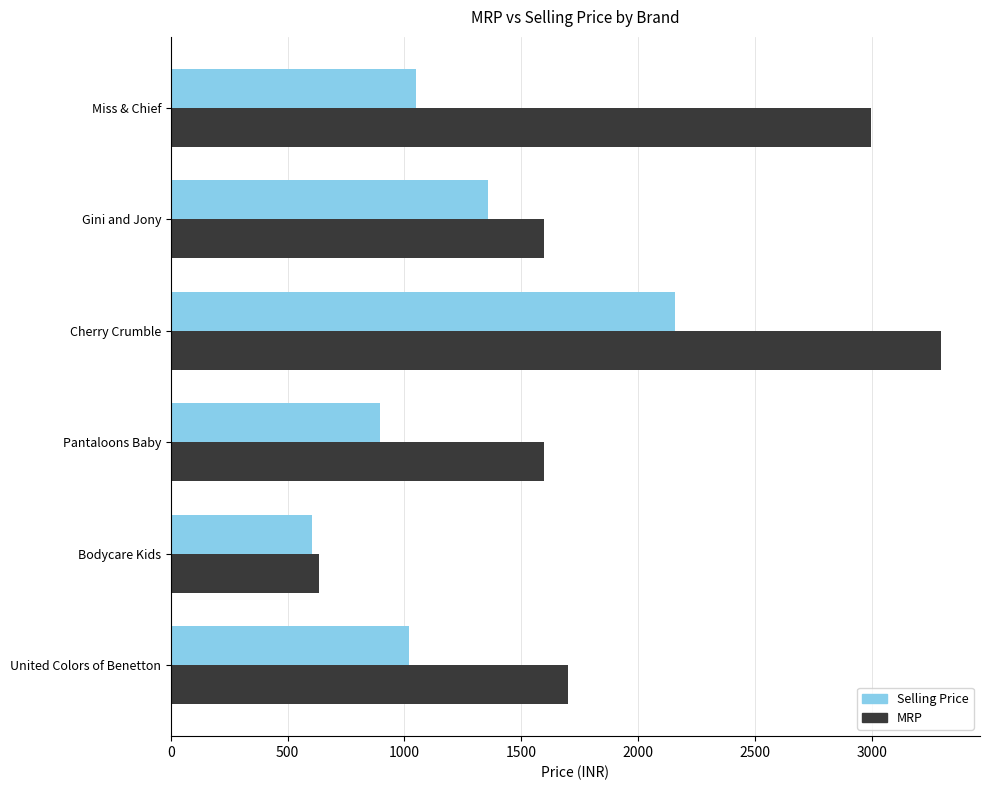

What is the lowest value of the Selling Price series?

603